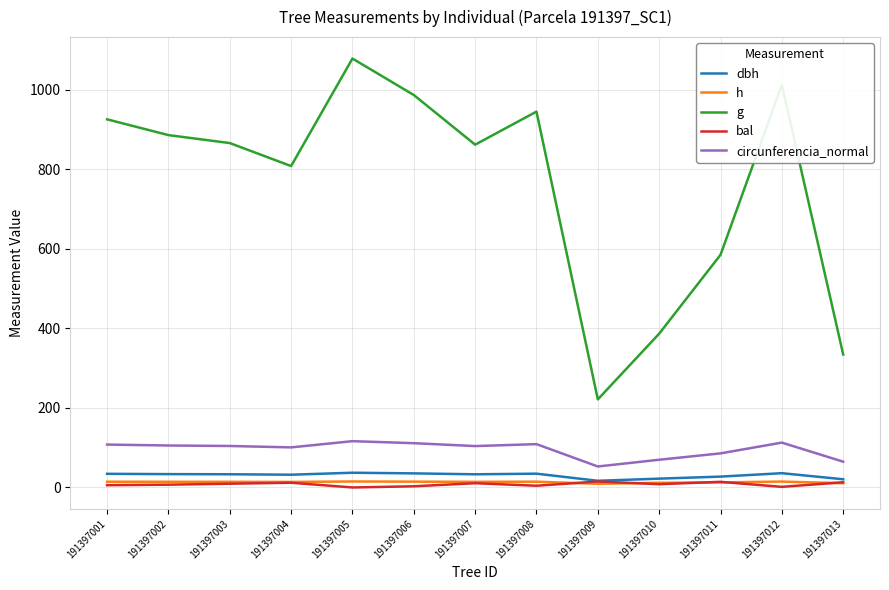

True or false: g and circunferencia_normal cross at least once.

False